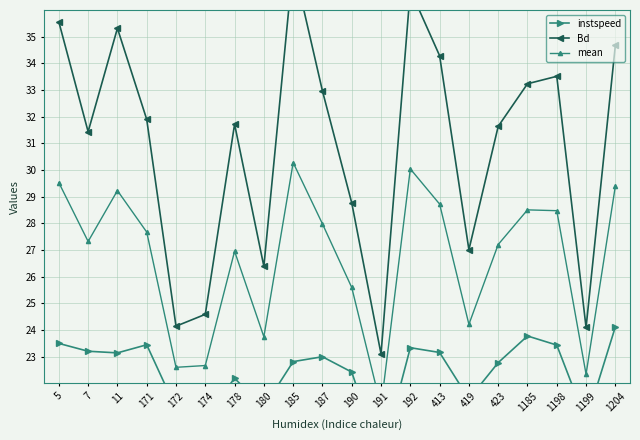

What is the lowest value of the instspeed series?

19.2